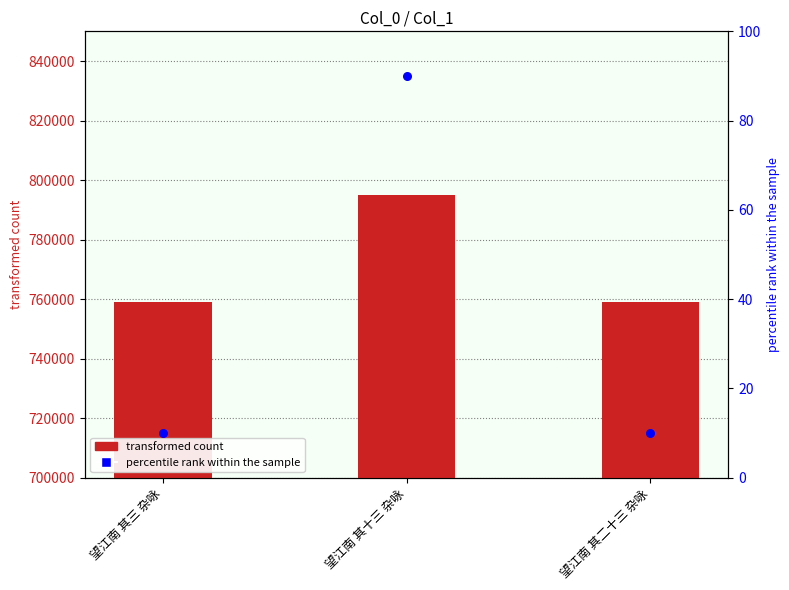

What are all the series names shown in the legend?

transformed count, percentile rank within the sample